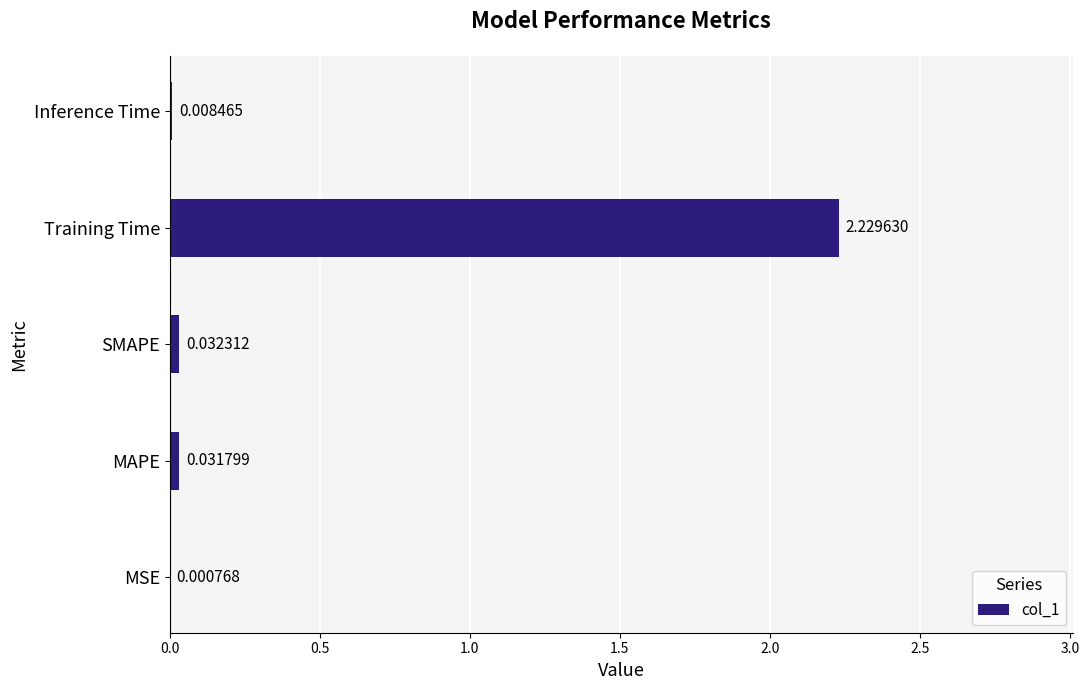

Count the number of categories in the chart.

5